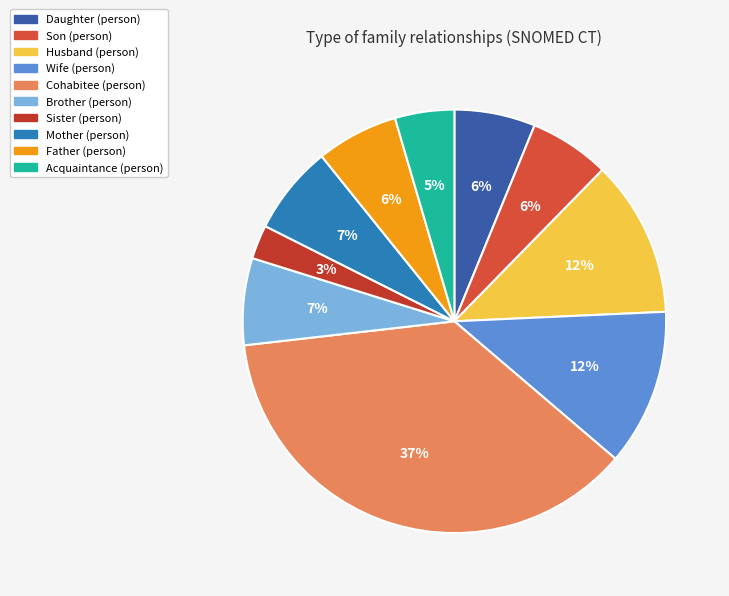

Is Husband (person) the majority of the pie?

No